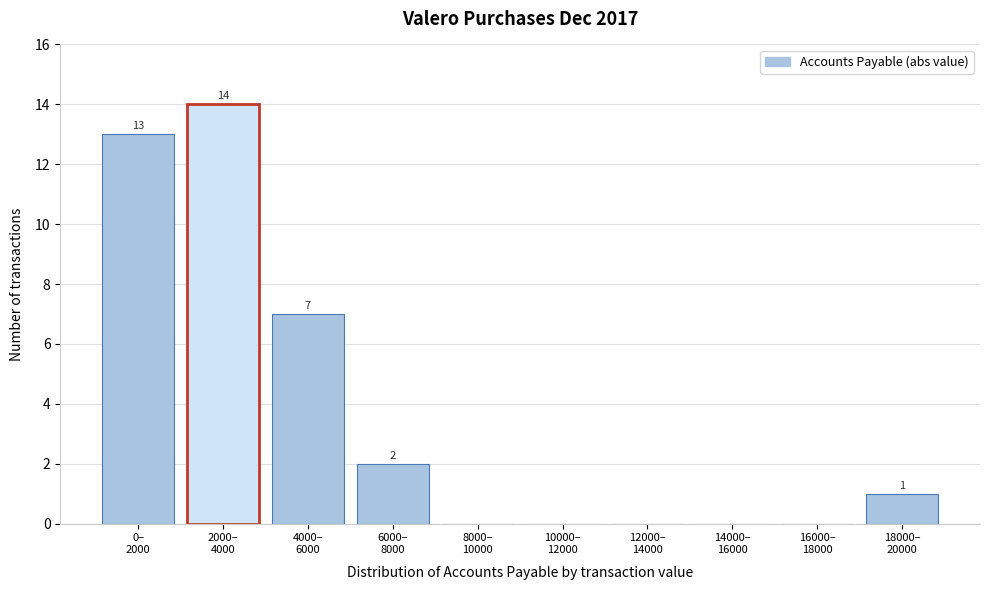

What is the sum of all values?

37